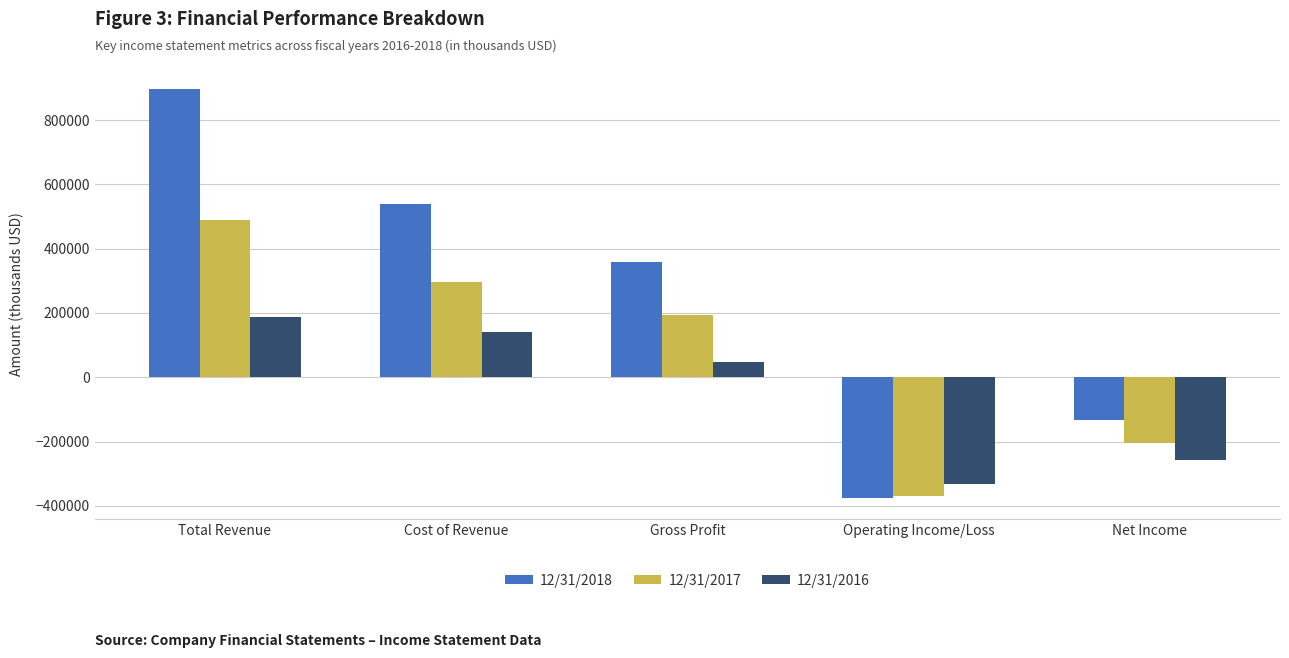

What are all the series names shown in the legend?

12/31/2018, 12/31/2017, 12/31/2016